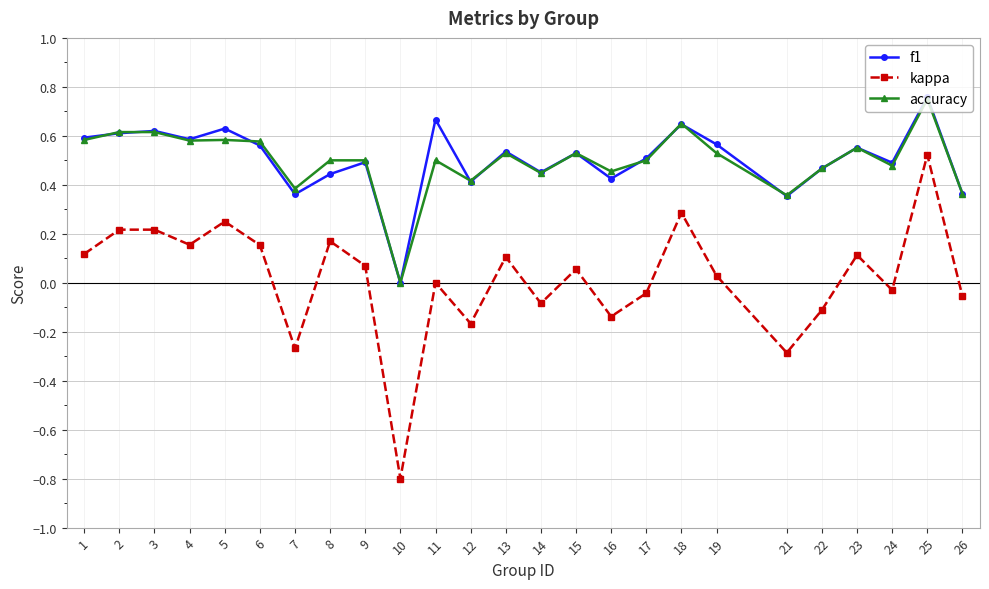

True or false: f1 and kappa intersect in this chart.

False